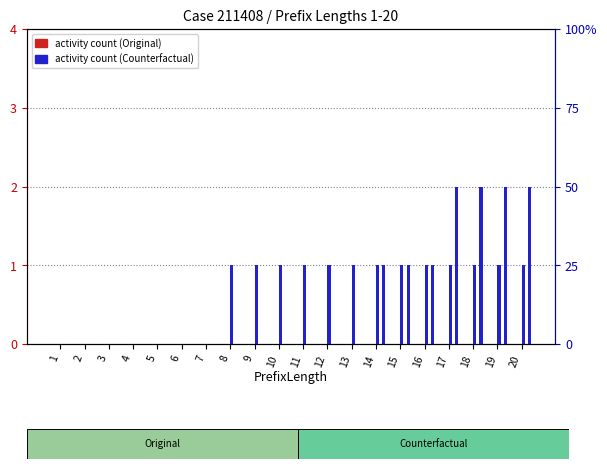

At which label does W_Nabellen incomplete dossiers-COMPLETE reach its peak?

8